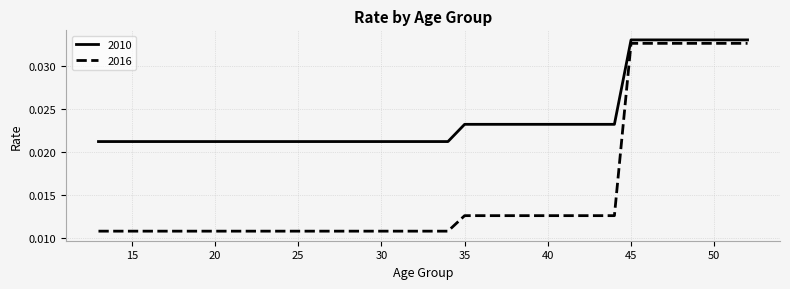

Which series has the largest total across all categories?

2010